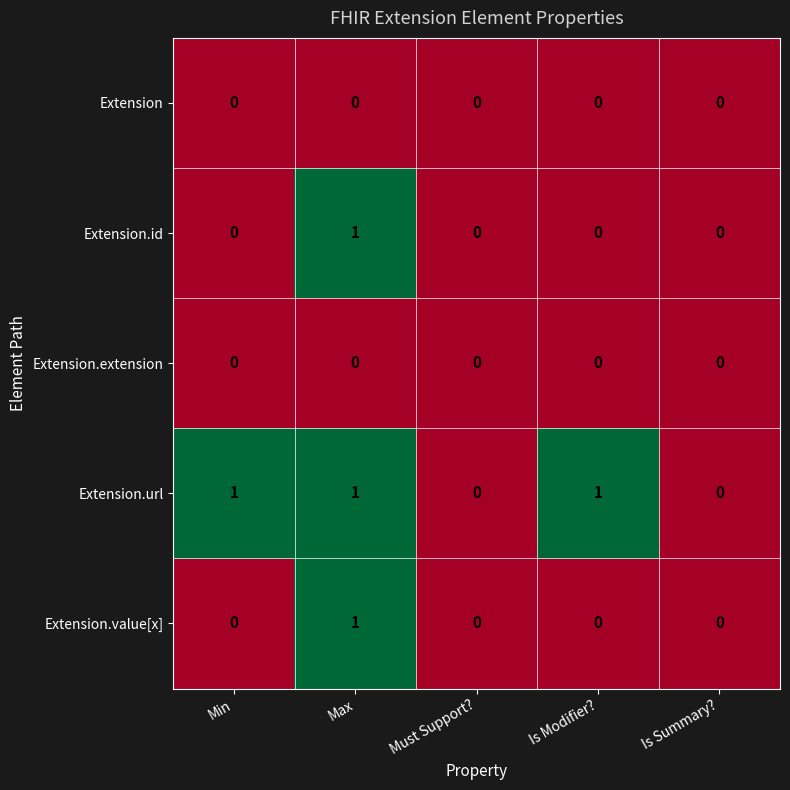

What is the spread (max minus min) of values at Max?

1